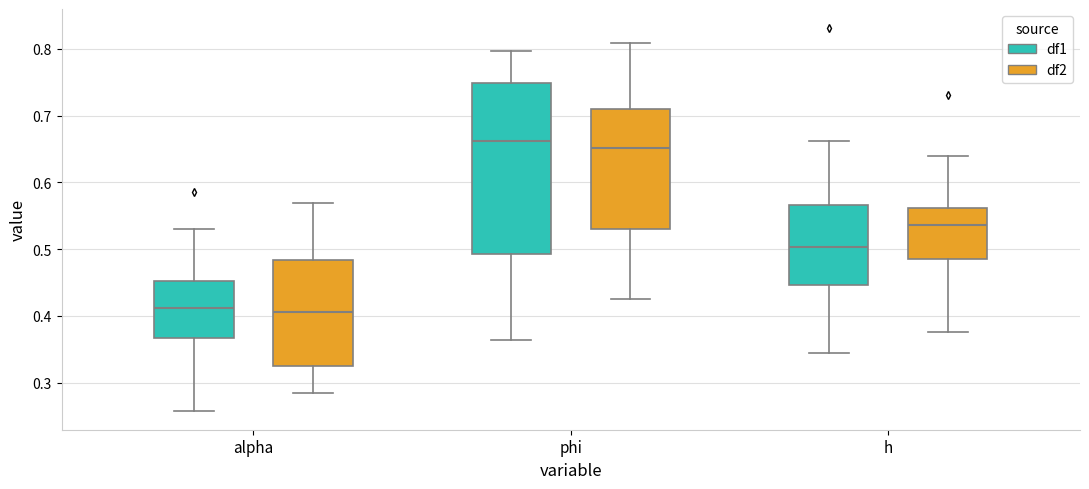

Reading left to right, read every box against the y-axis: the position of its median line, the range the box covers, and the ends of its whiskers. The values are not printed on the chart, so give them approximately, as read against the axis.

alpha (df1): median 0.41, box 0.37 to 0.45, whiskers 0.26 to 0.53
alpha (df2): median 0.41, box 0.33 to 0.48, whiskers 0.28 to 0.57
phi (df1): median 0.66, box 0.49 to 0.75, whiskers 0.36 to 0.80
phi (df2): median 0.65, box 0.53 to 0.71, whiskers 0.43 to 0.81
h (df1): median 0.50, box 0.45 to 0.57, whiskers 0.34 to 0.66
h (df2): median 0.54, box 0.48 to 0.56, whiskers 0.38 to 0.64